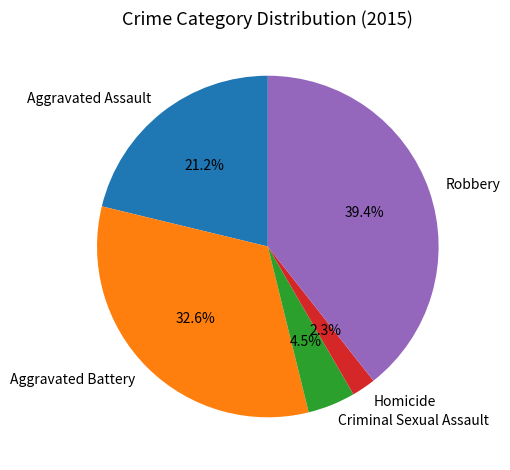

Combined, do Aggravated Assault and Criminal Sexual Assault account for over 50%?

No